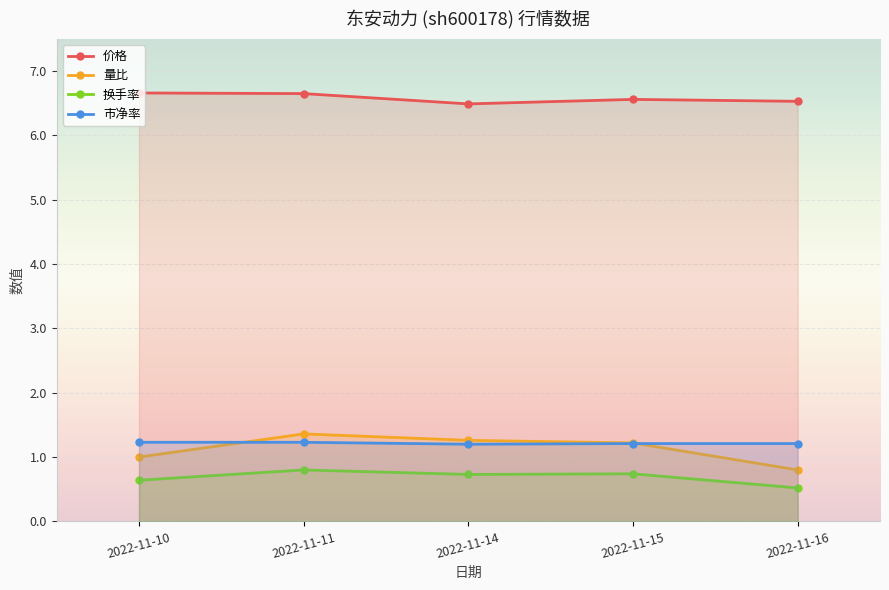

True or false: 价格 and 量比 cross at least once.

False